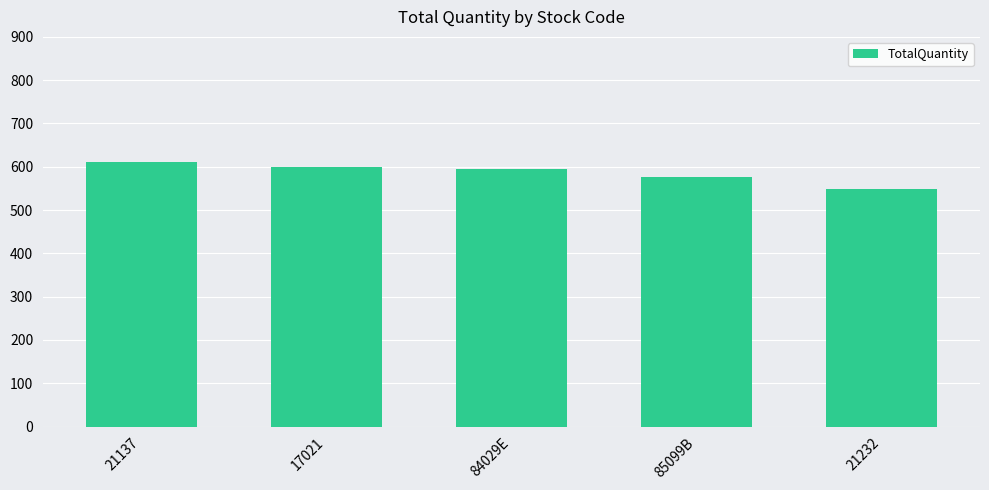

True or false: the data shows 576 at 85099B.

True